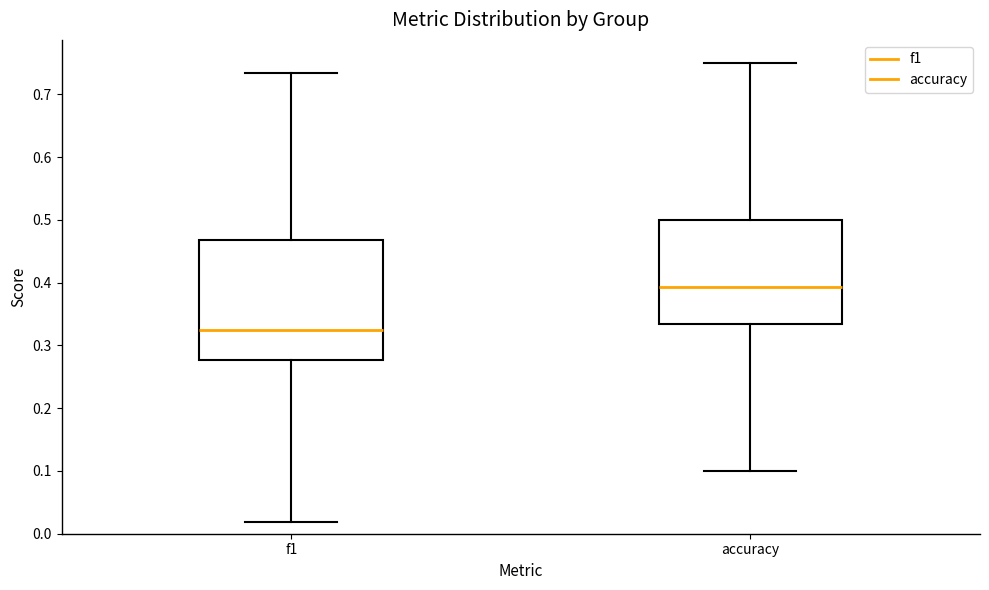

Where does the median line of the box for accuracy sit on the y-axis? The values are not printed on the chart, so give them approximately, as read against the axis.

0.39